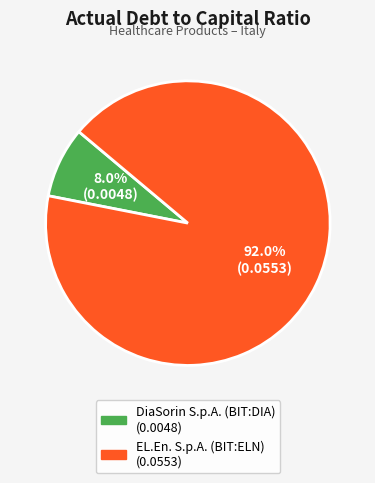

Which category accounts for the majority?

EL.En. S.p.A. (BIT:ELN)